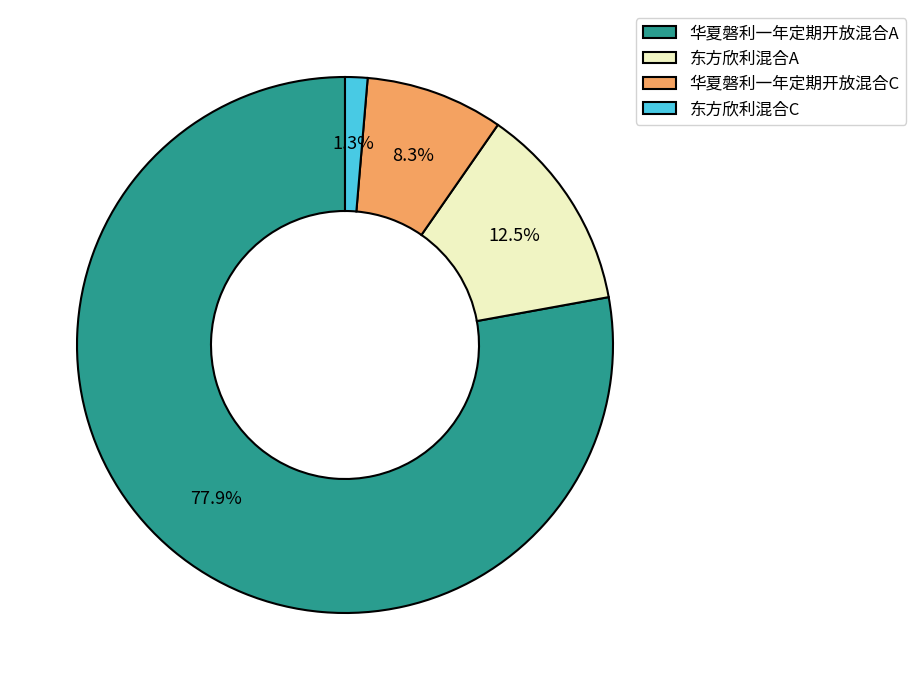

Rank the categories by value from lowest to highest.

东方欣利混合C, 华夏磐利一年定期开放混合C, 东方欣利混合A, 华夏磐利一年定期开放混合A